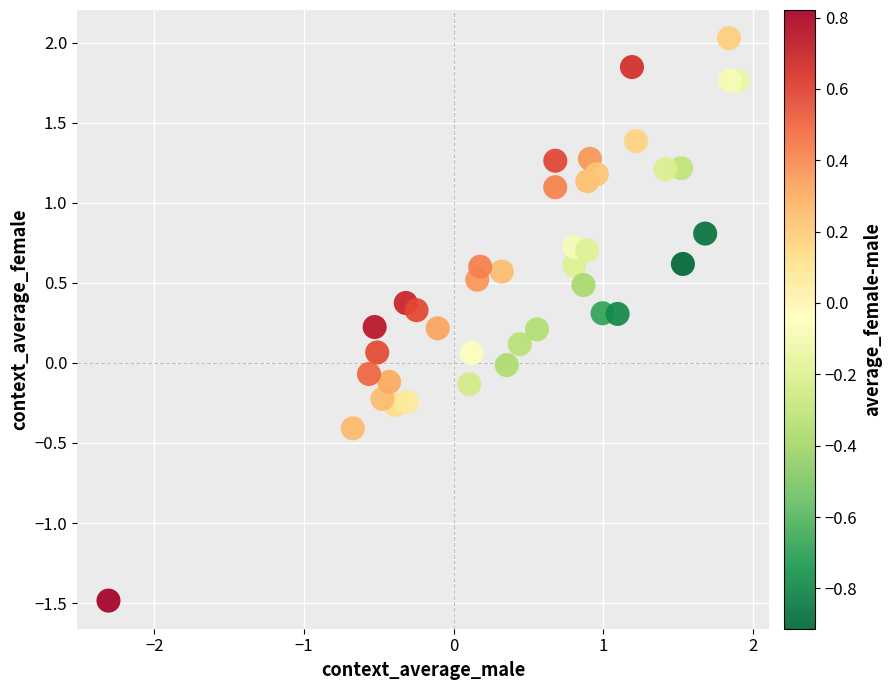

What is the range of X values (max minus min)?

4.2